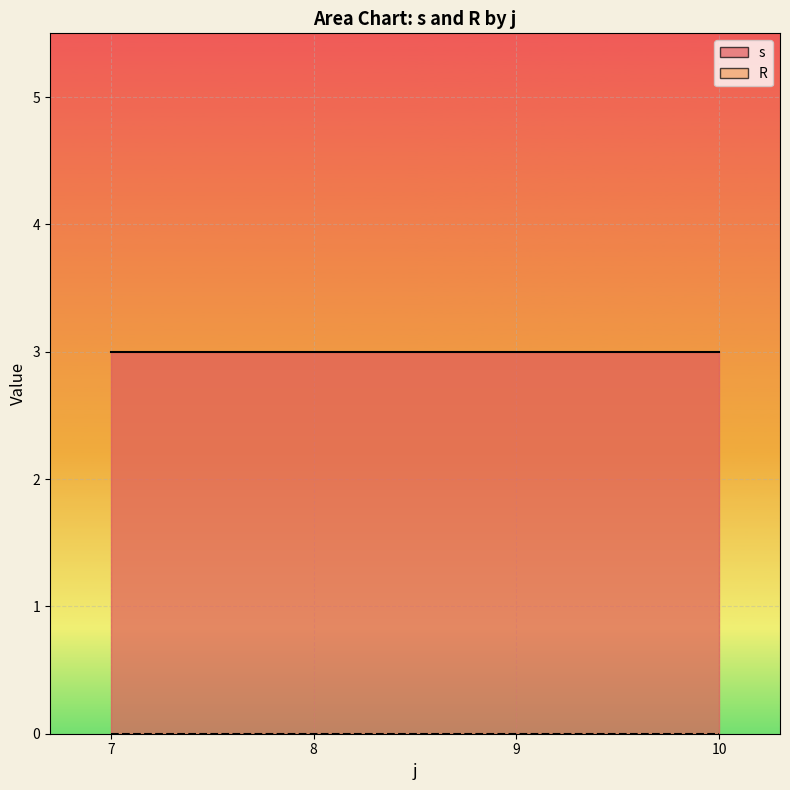

True or false: R_line has more than 1 points higher than both neighbors.

False